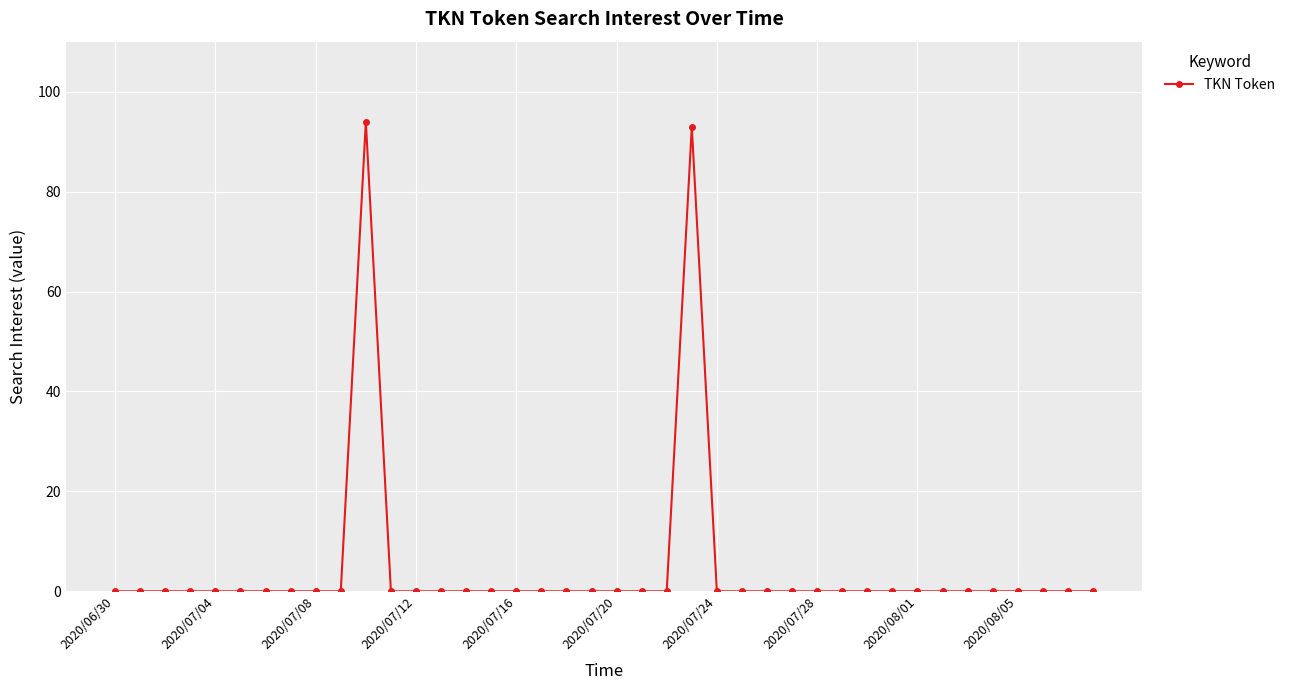

True or false: the data has more than 0 interior local peaks.

True